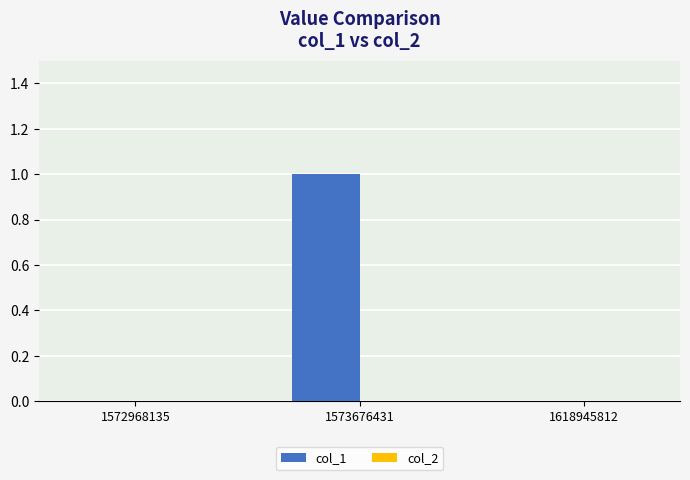

The value at 1572968135 is 0. True or false?

True